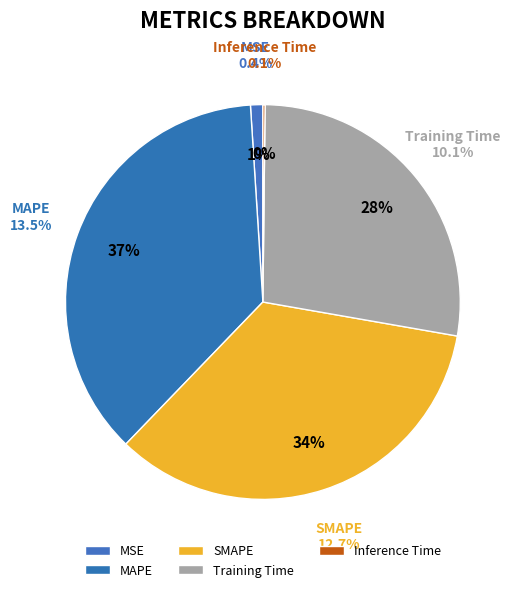

Combined, what portion of the pie is MAPE and SMAPE?

71.2%